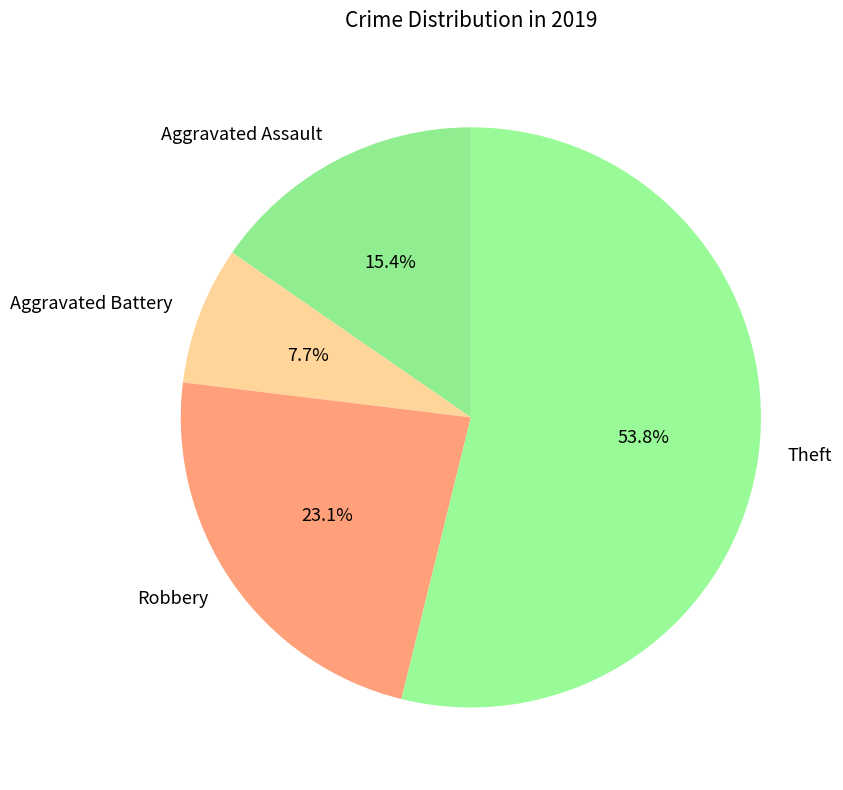

Does Aggravated Battery account for over 50% of the chart?

No